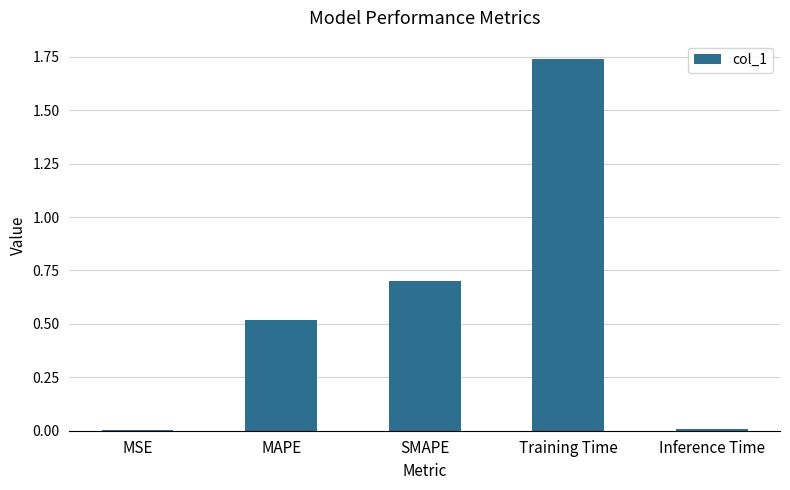

True or false: the data shows 0.0 at Inference Time.

True